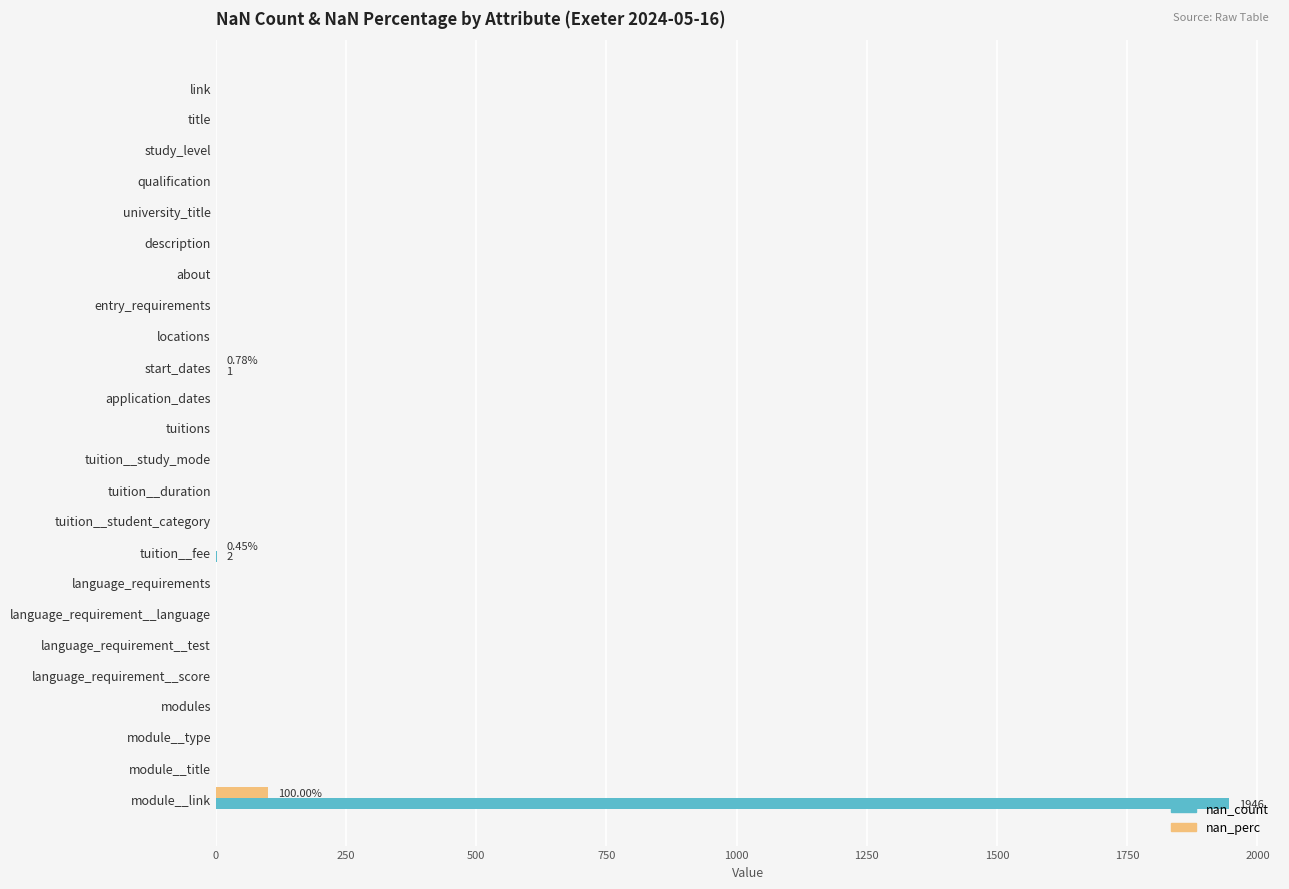

Which label corresponds to the largest value in the chart?

module__link